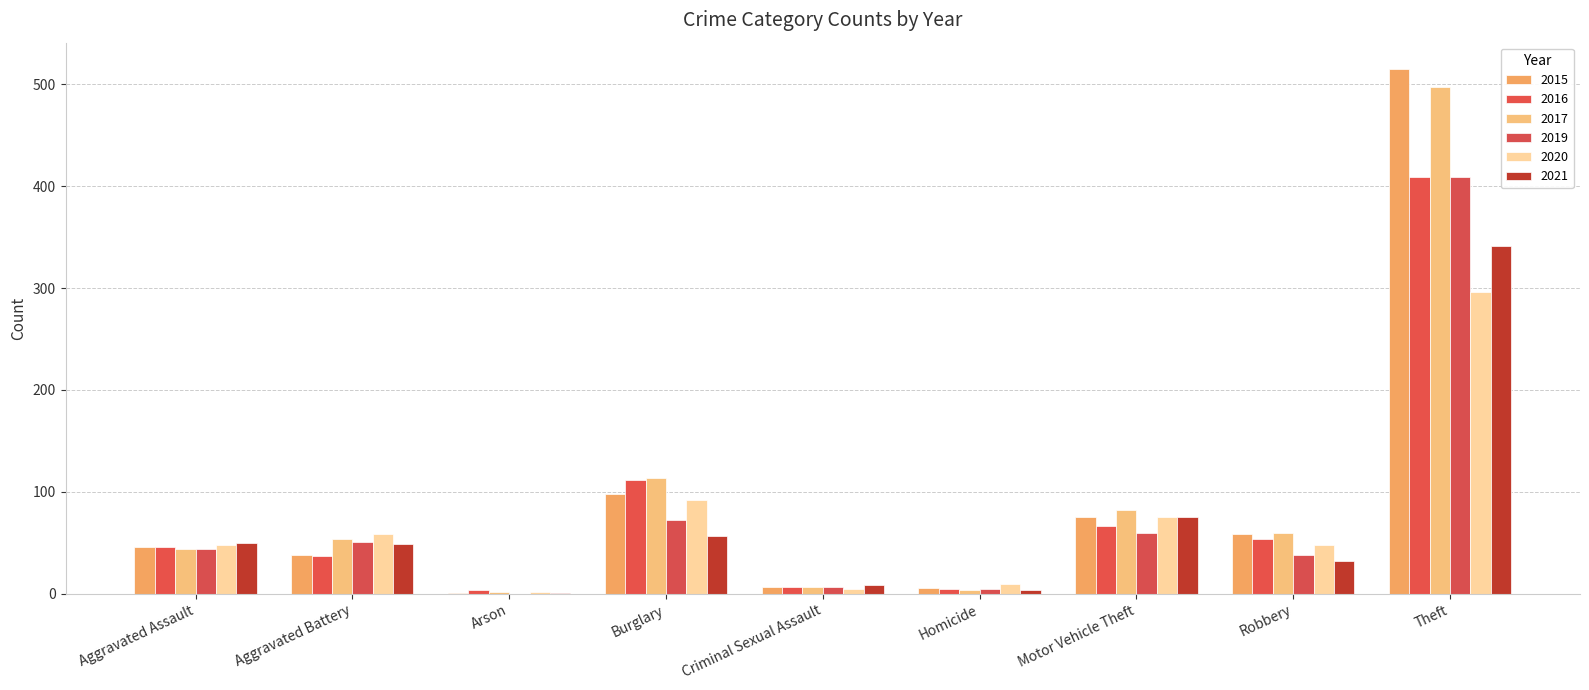

True or false: 2017 has a value of 114 at Burglary.

True